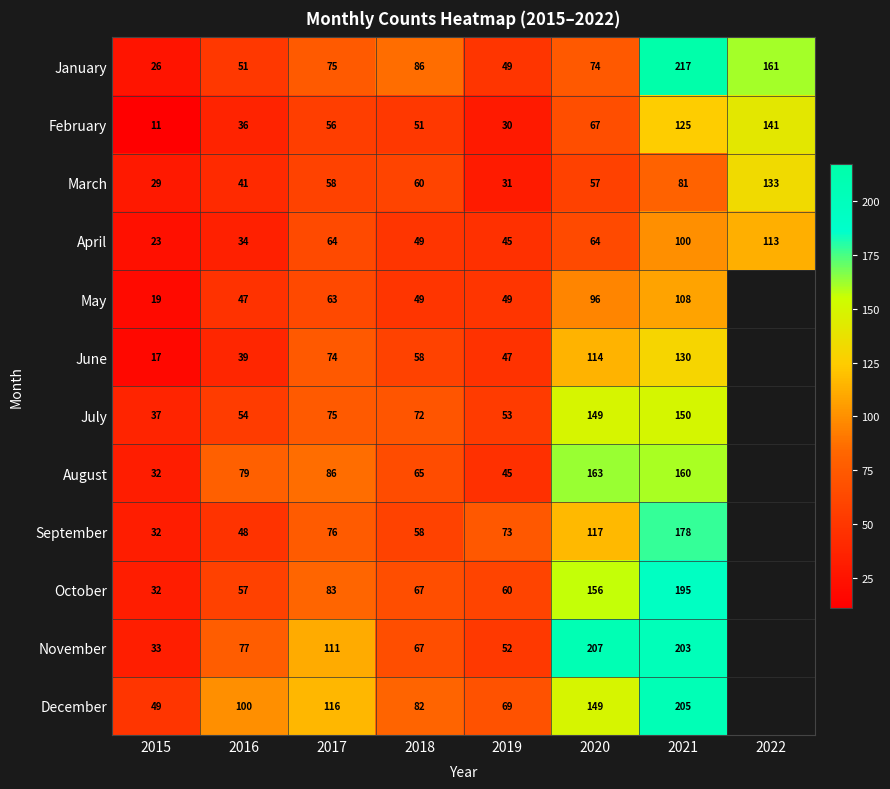

The value of July at 2015 is 57. True or false?

False